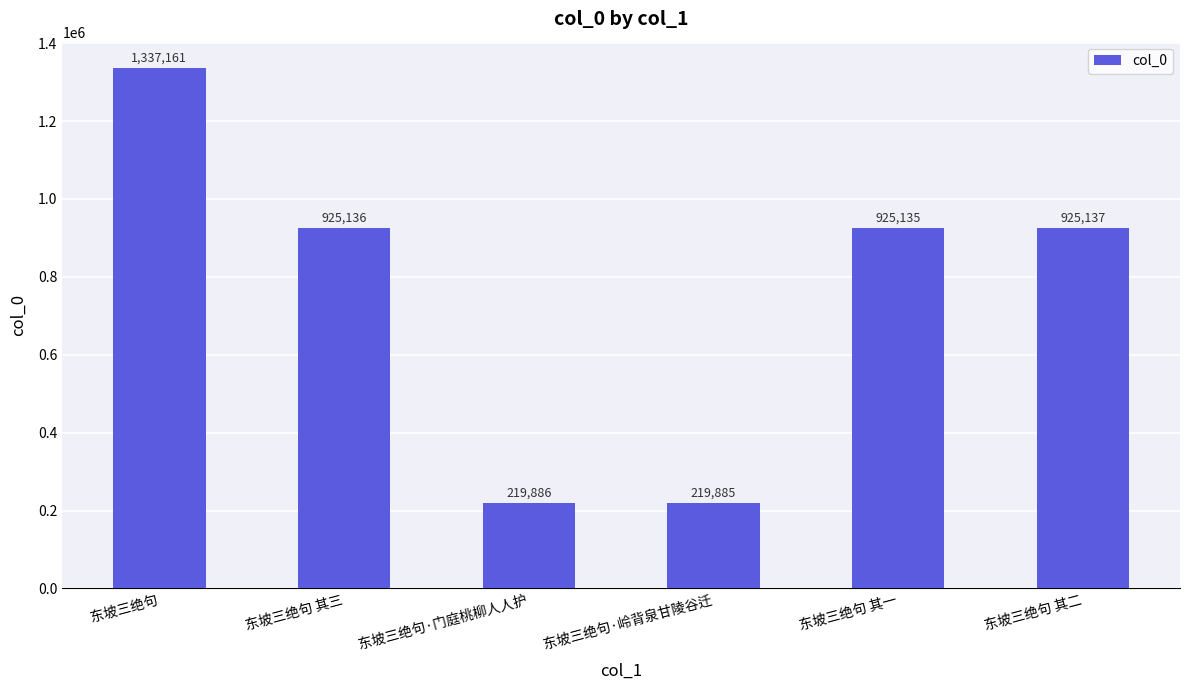

What is the change in value from 东坡三绝句 to 东坡三绝句·岭背泉甘陵谷迁?

-1117276